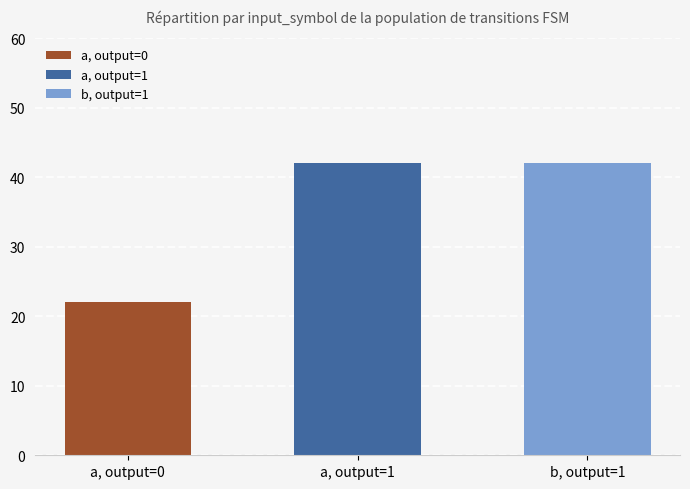

At which label is output_0_count closest to 22?

a